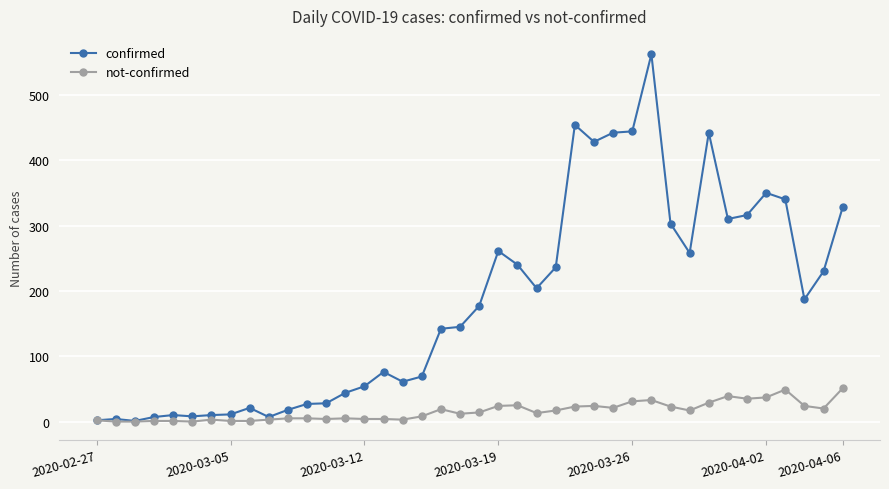

Rank the series by their maximum value, from lowest to highest.

not-confirmed, confirmed